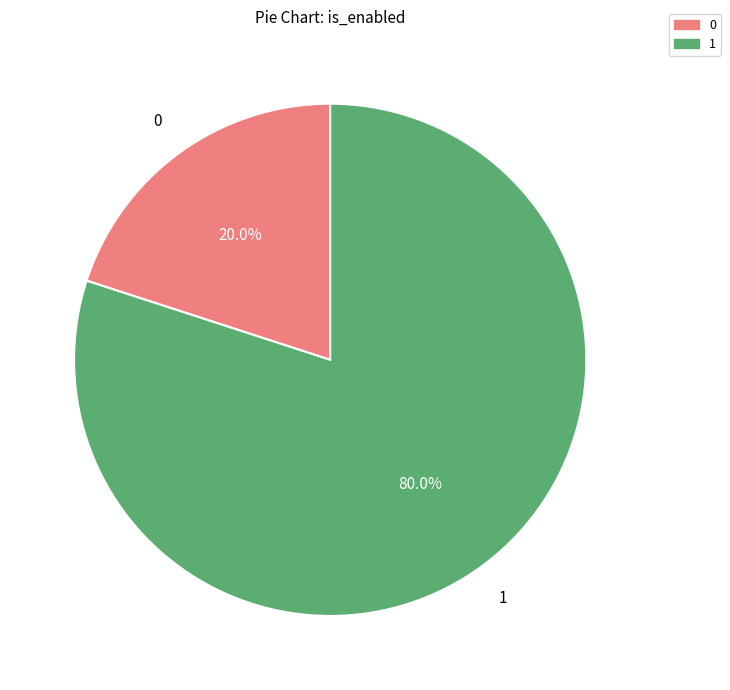

Is 1 the majority of the pie?

Yes